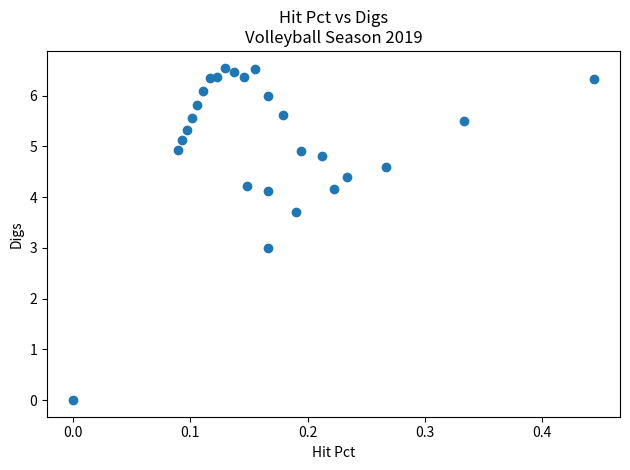

What is the range of X values (max minus min)?

0.4